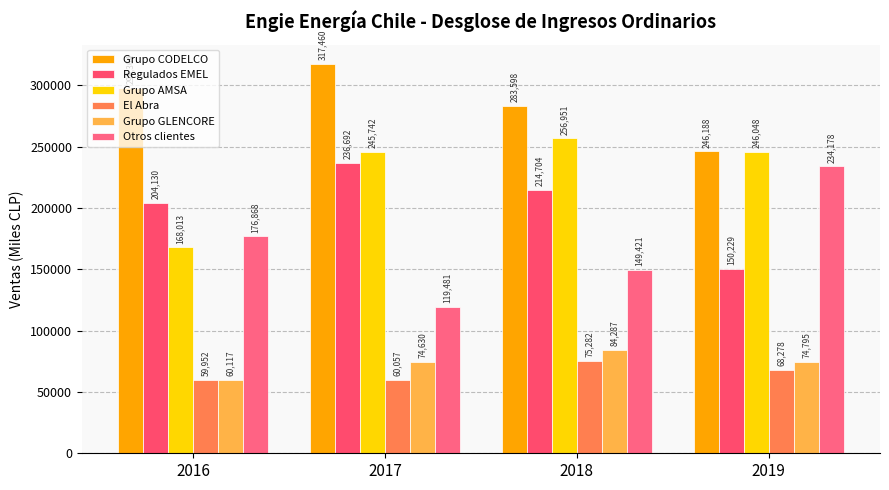

What is the maximum value shown in the chart?

317460